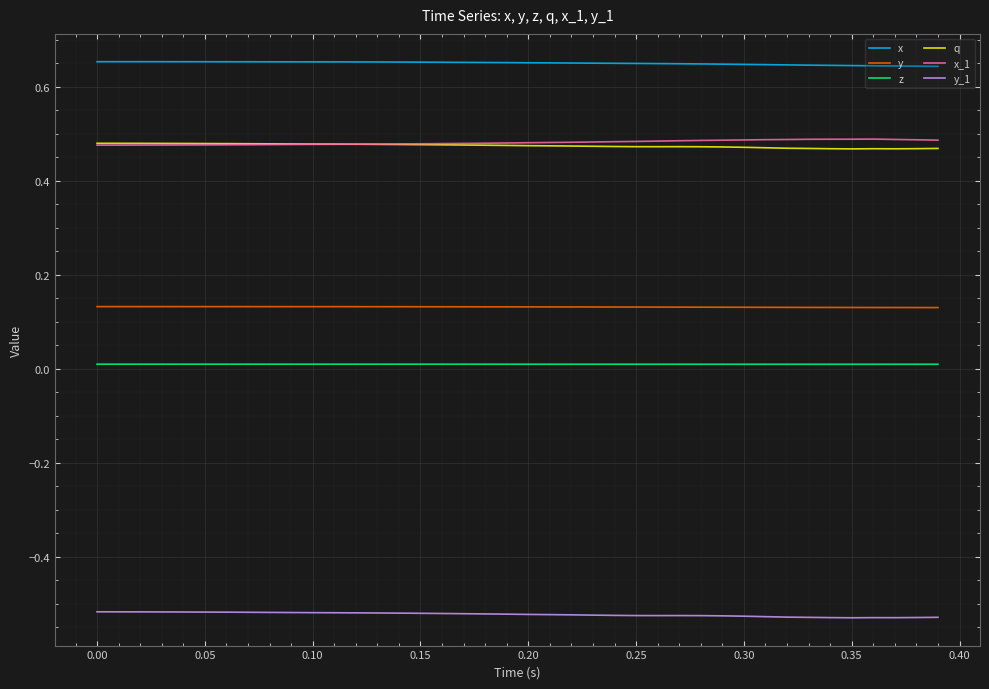

True or false: z and y_1 intersect in this chart.

False